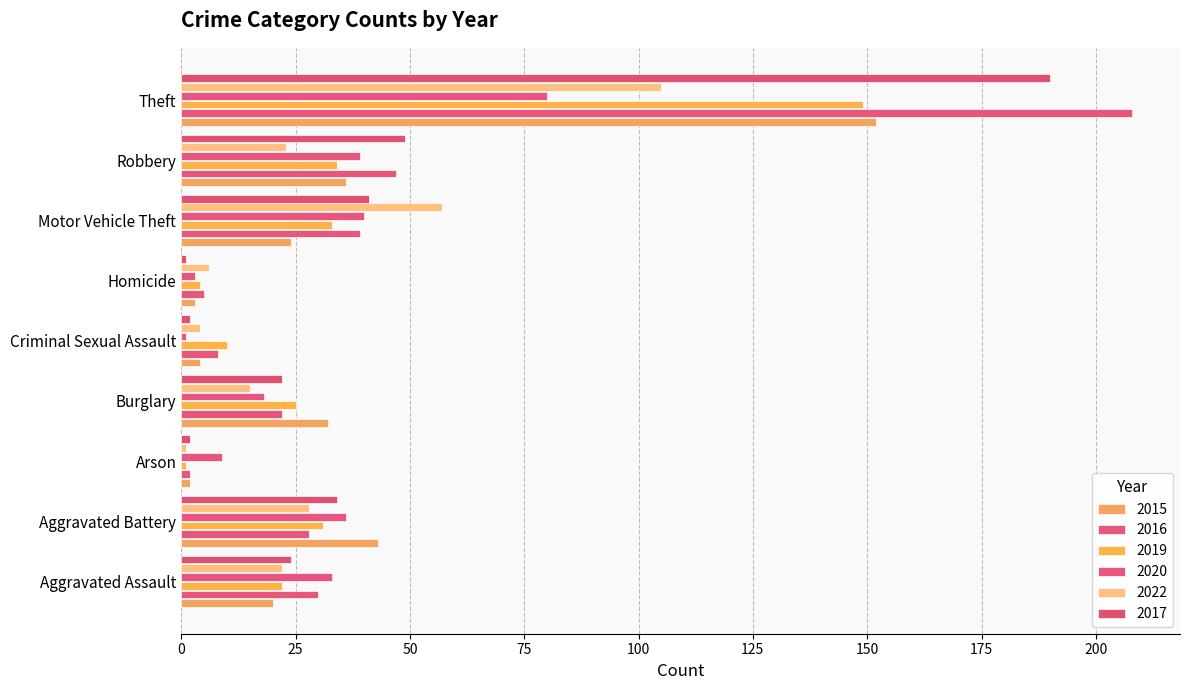

How many values in the 2017 series are below 24?

4